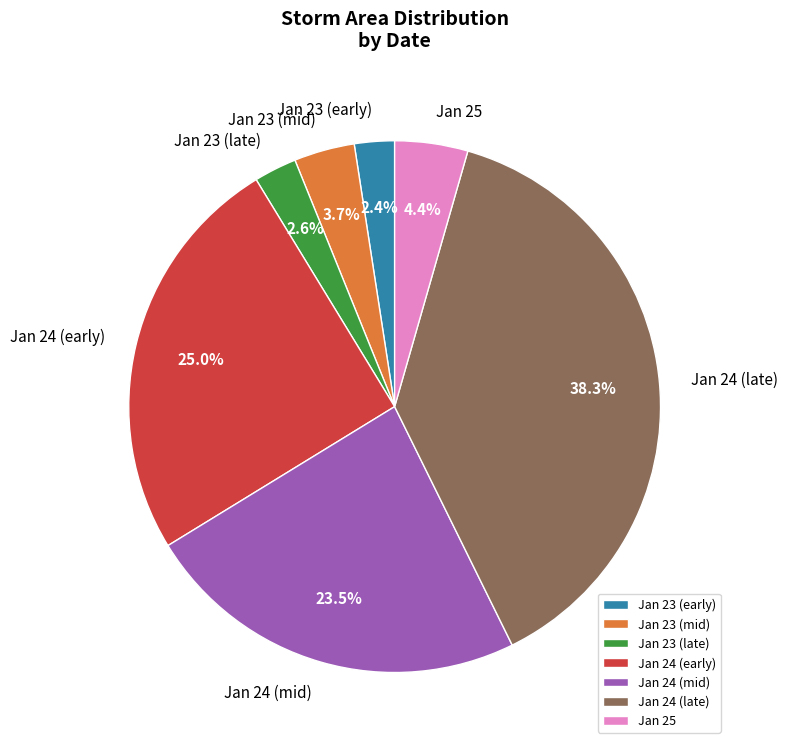

Which category has the biggest portion of the pie?

Jan 24 (late)